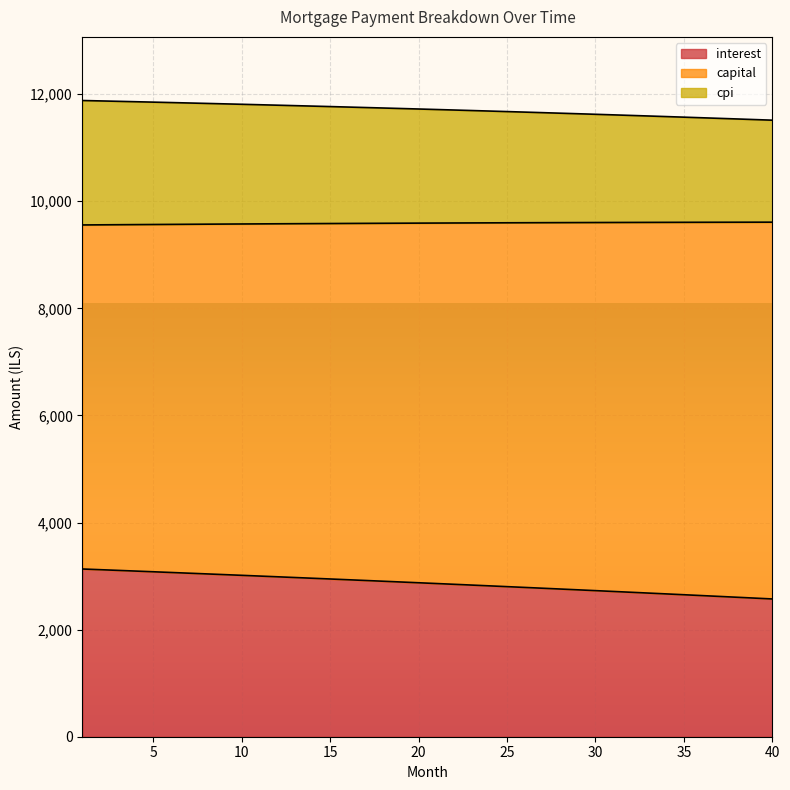

True or false: interest has a value of 1076.2 at 19.

False